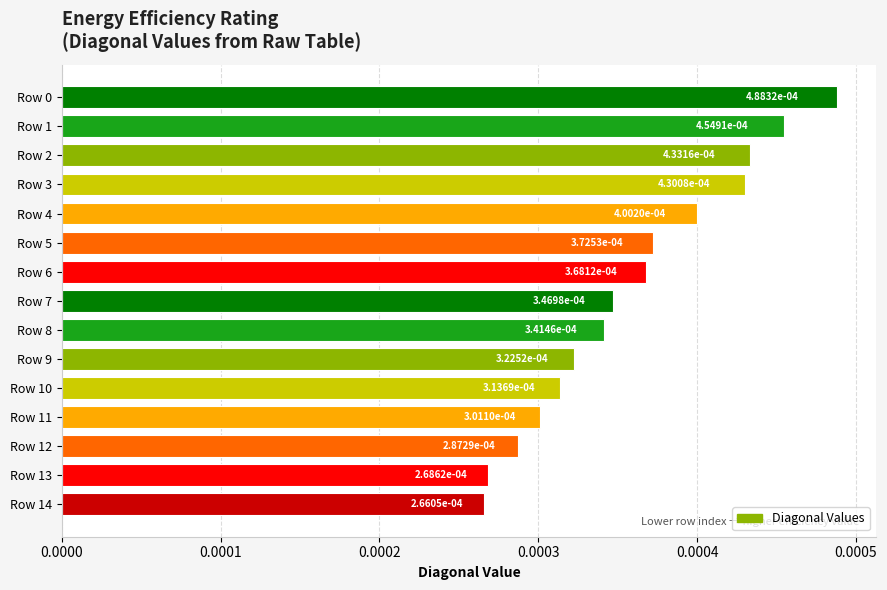

How many values are between 0 and 1?

15